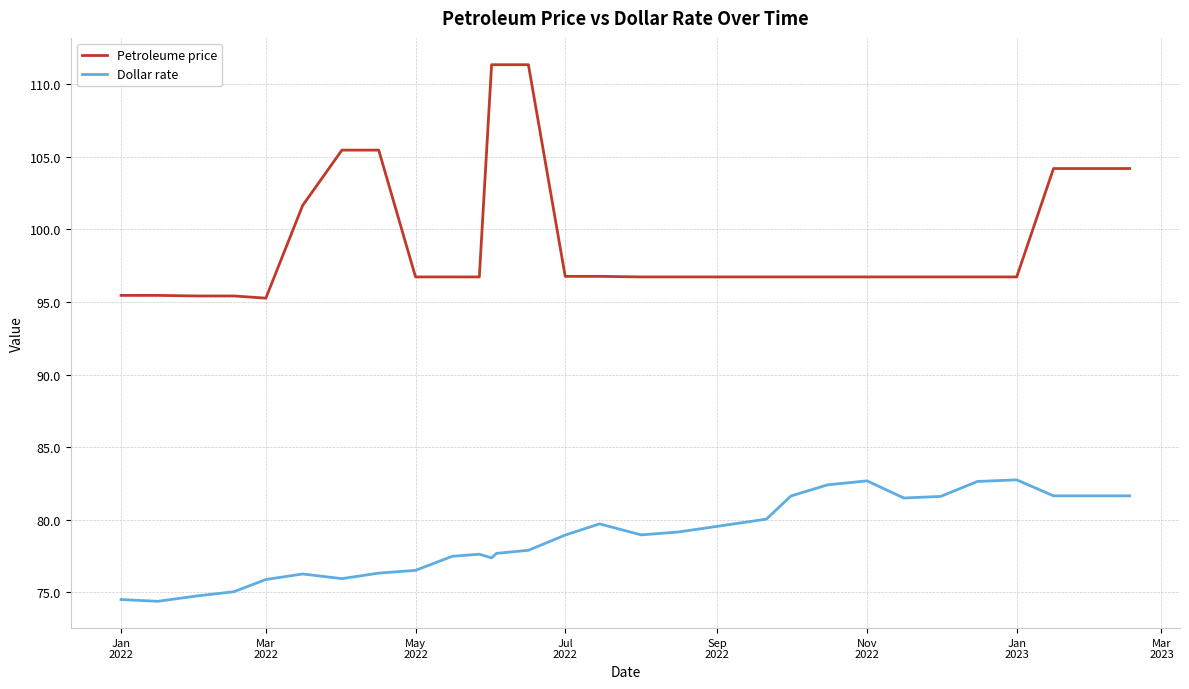

Rank the series by their maximum value, from highest to lowest.

Petroleume price, Dollar rate